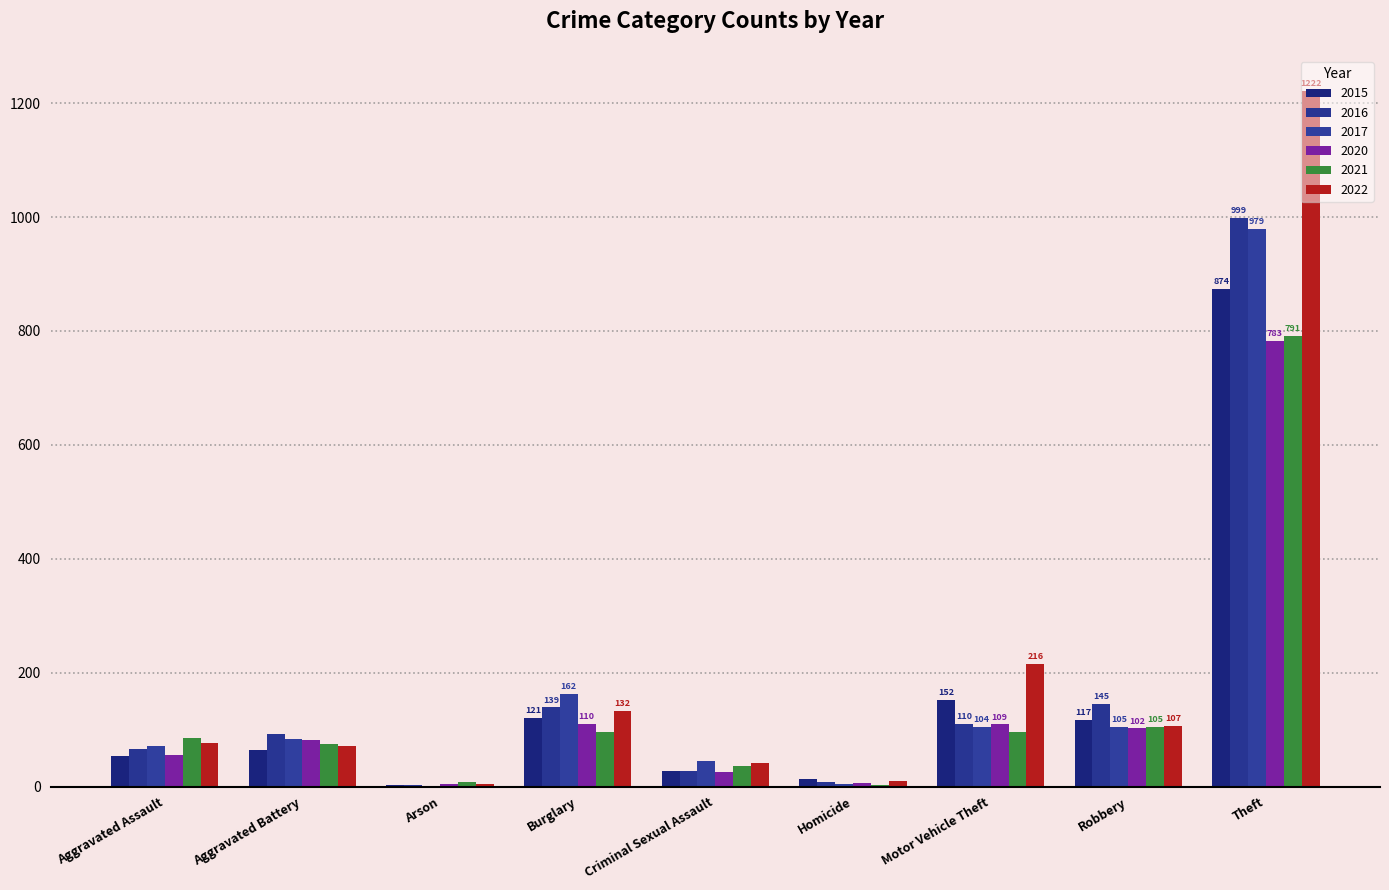

Are the bars horizontal?

No